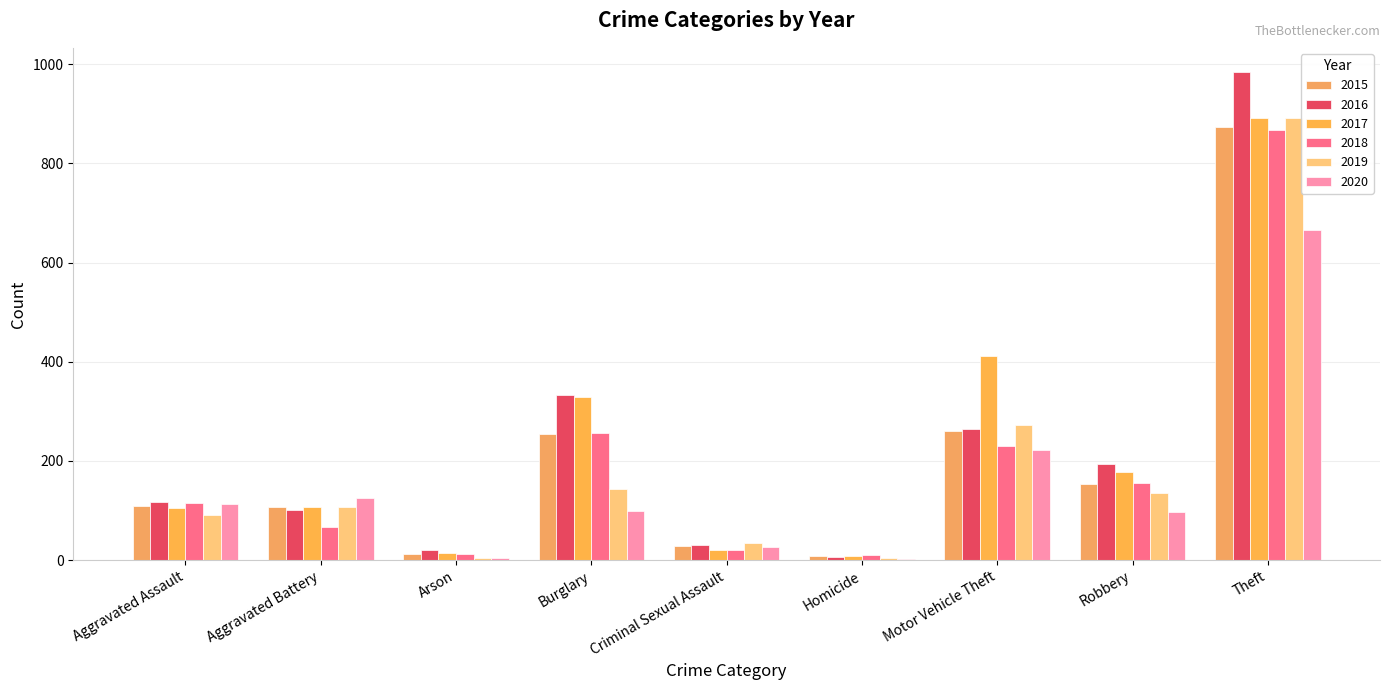

What is the total value across all series at Aggravated Assault?

653